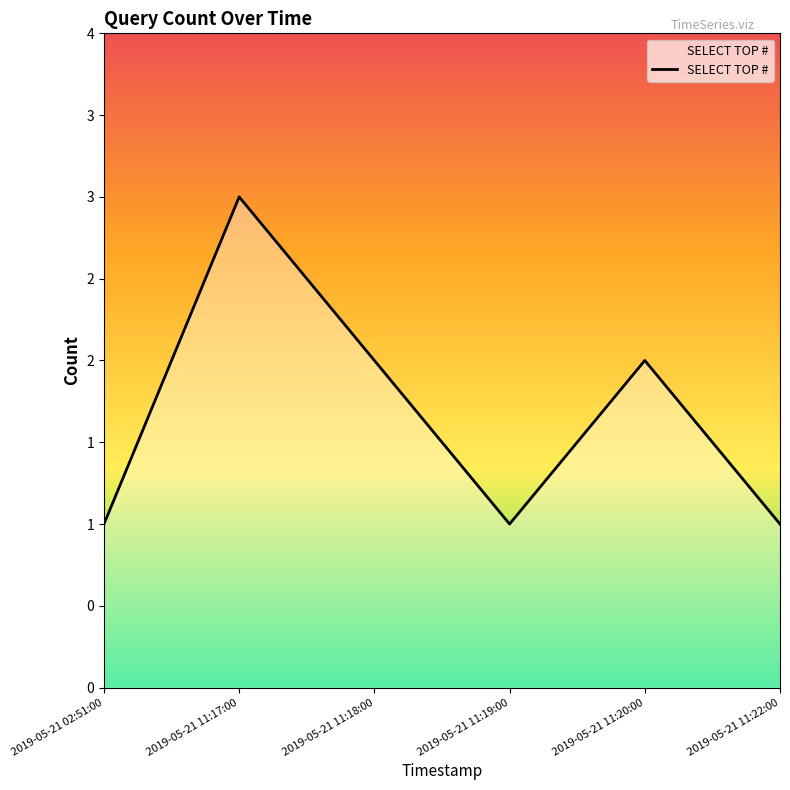

Approximately how many times larger is the value at 2019-05-21 11:19:00 compared to 2019-05-21 11:17:00?

0.3